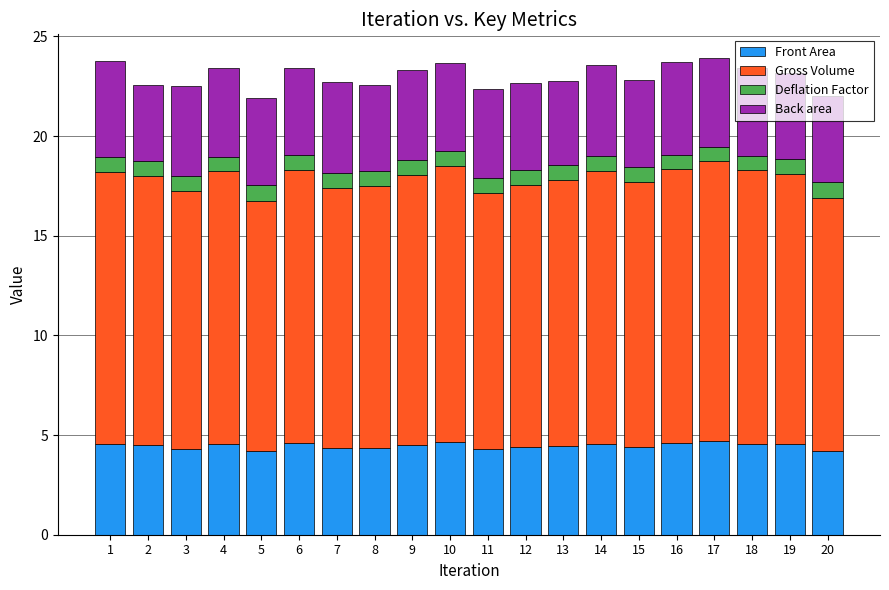

What is the total value across all series at 13?

22.7